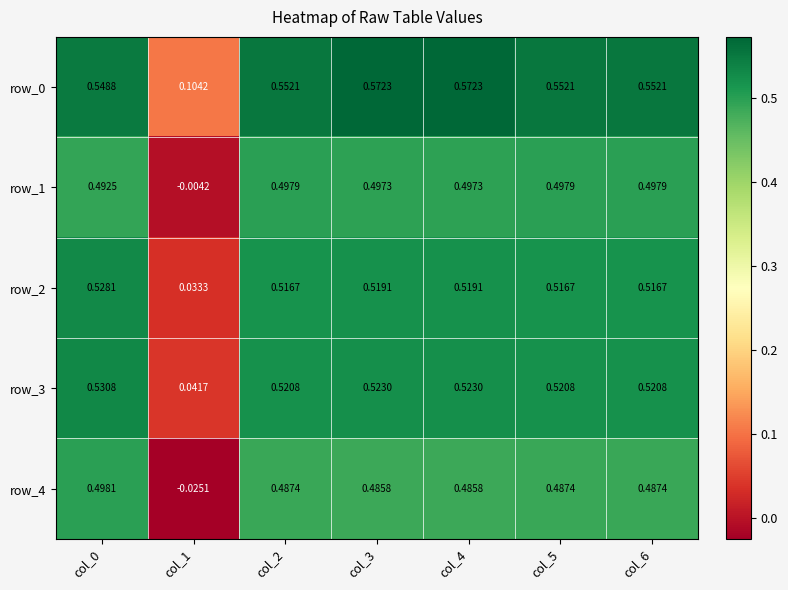

What is the difference between the maximum and minimum values in the row_4 series?

0.5